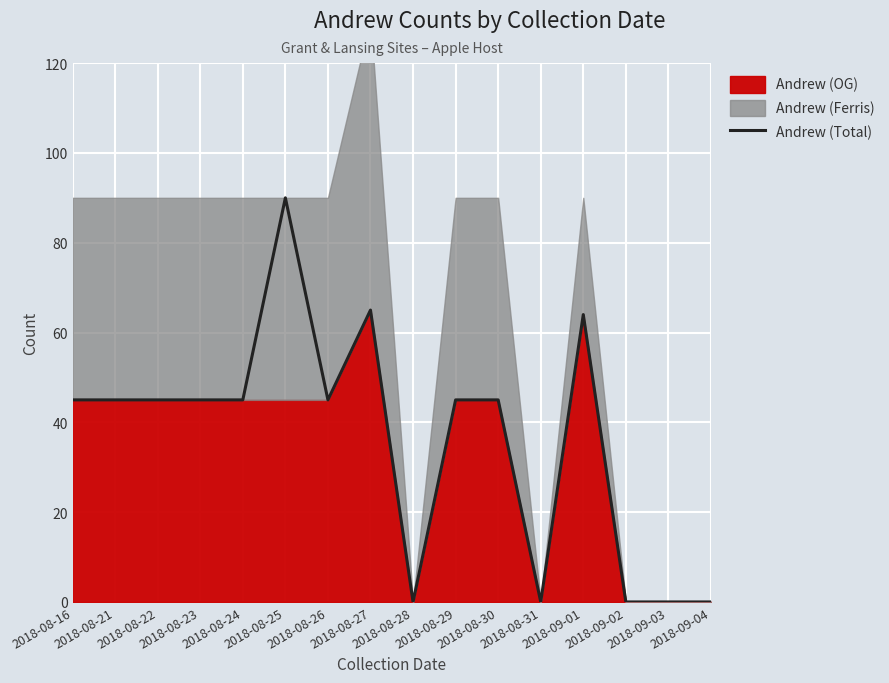

Which has a higher value, 2018-08-31 or 2018-09-02?

2018-08-31